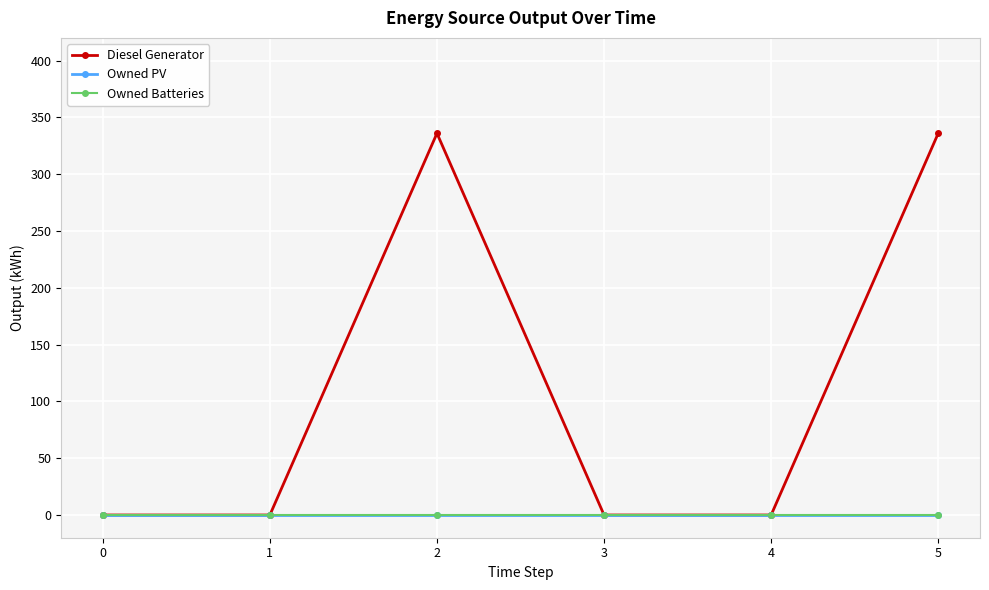

Reading left to right, transcribe all the data shown in this chart.

Diesel Generator: 0	0	336	0	0	336
Owned PV: 0	0	0	0	0	0
Owned Batteries: 0	0	0	0	0	0